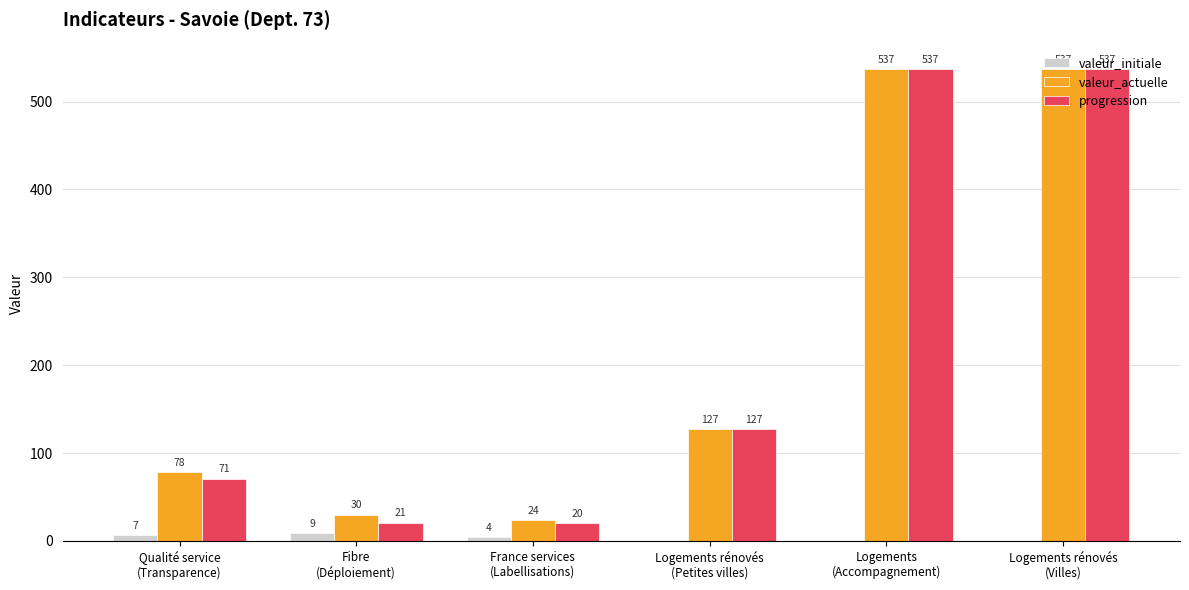

Which series has the largest range (max minus min)?

progression